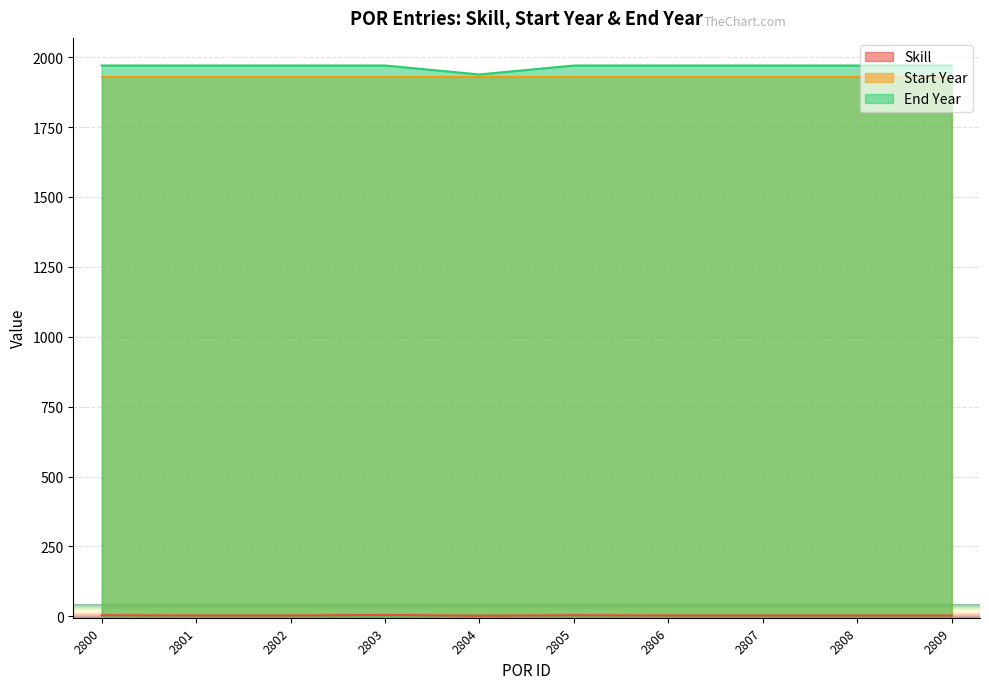

What is the value of the Skill point at the 1st from the left?

4